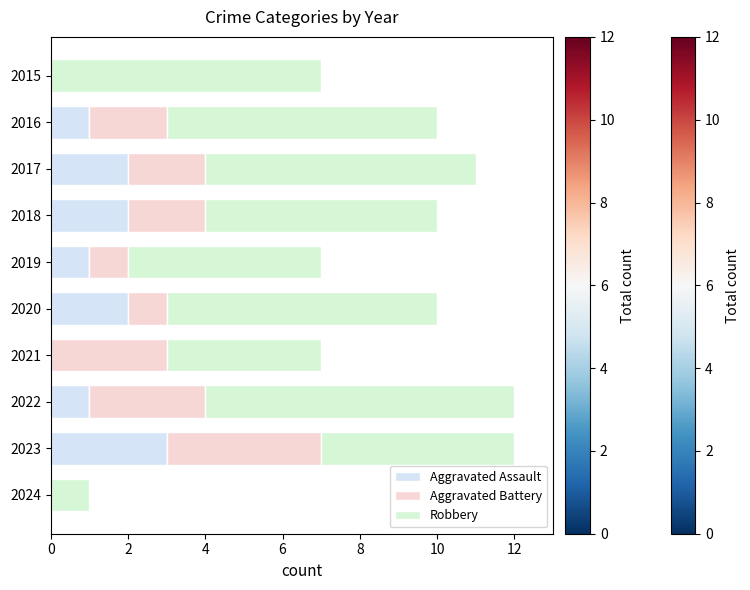

Count the number of categories in the chart.

10